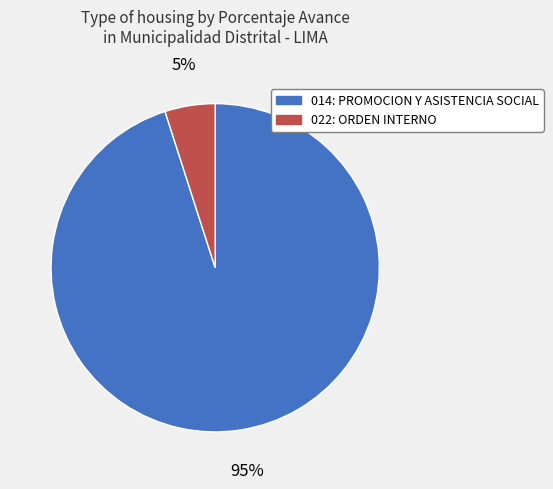

Between 022: ORDEN INTERNO and 014: PROMOCION Y ASISTENCIA SOCIAL, which is larger?

014: PROMOCION Y ASISTENCIA SOCIAL